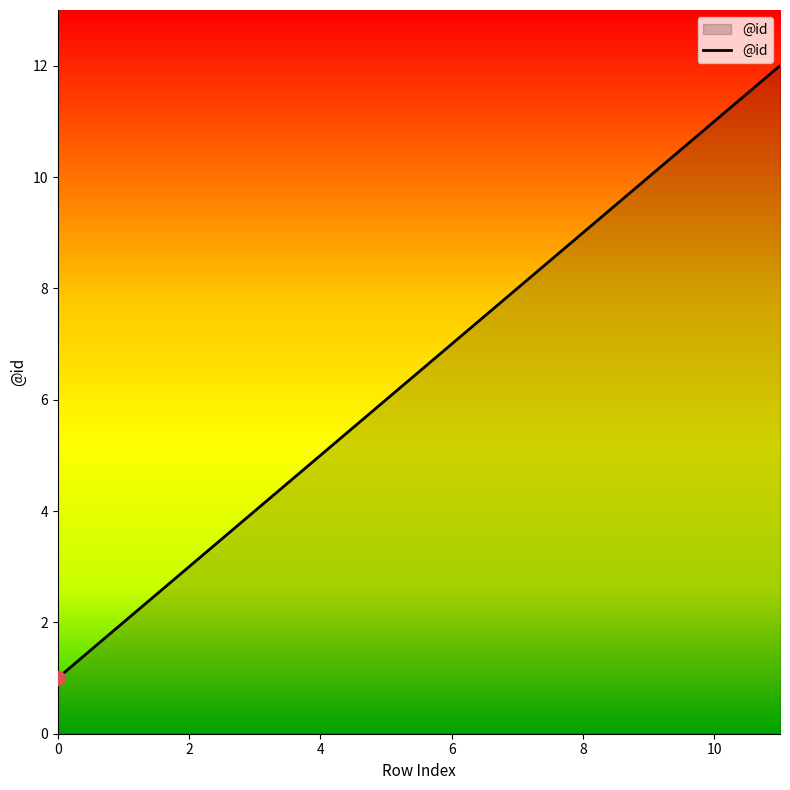

What is the greatest value displayed?

12